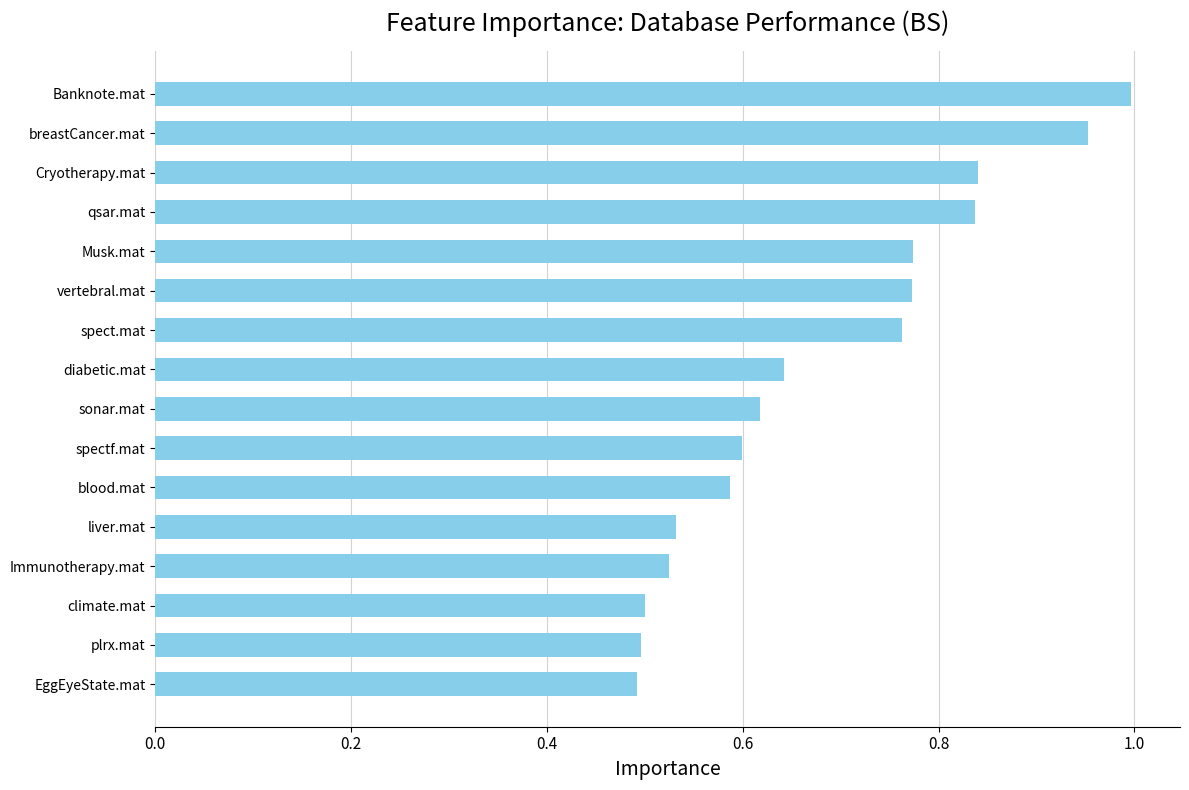

What is the average value?

0.7